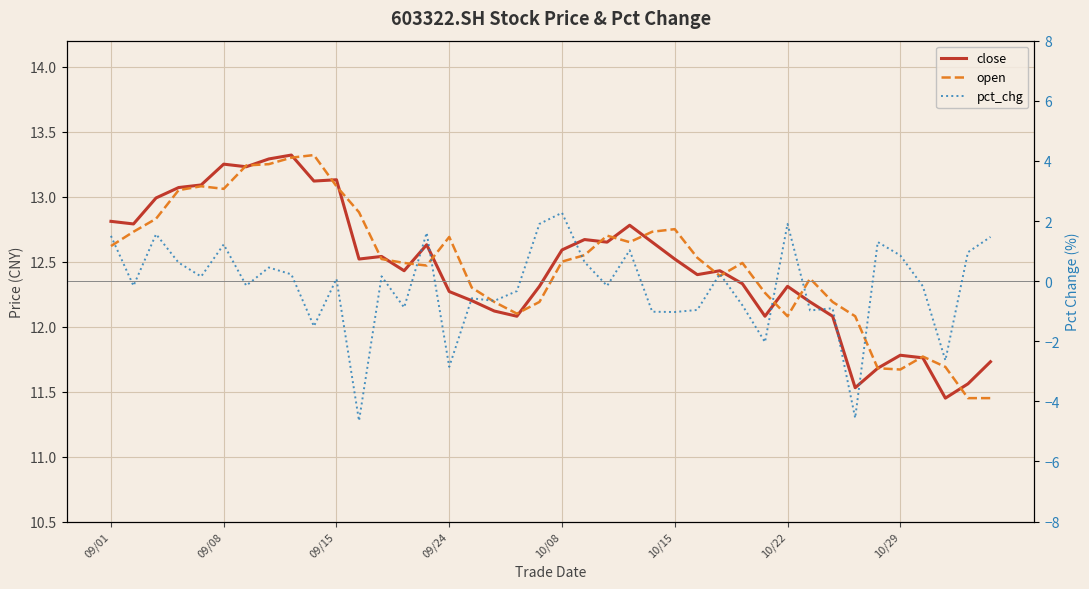

What position from the right is 17?

23